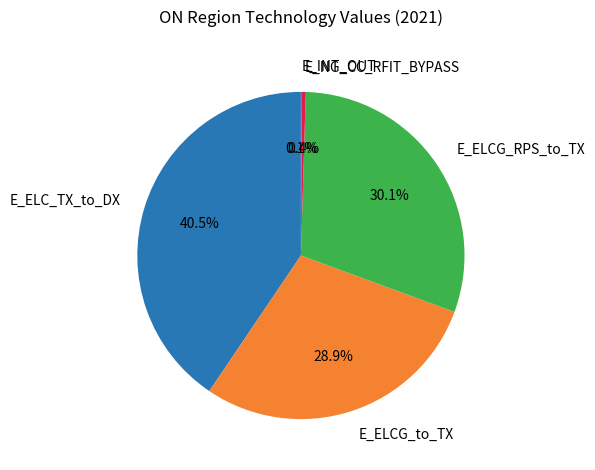

Is the sum of E_ELCG_RPS_to_TX and E_ELC_TX_to_DX greater than half?

Yes